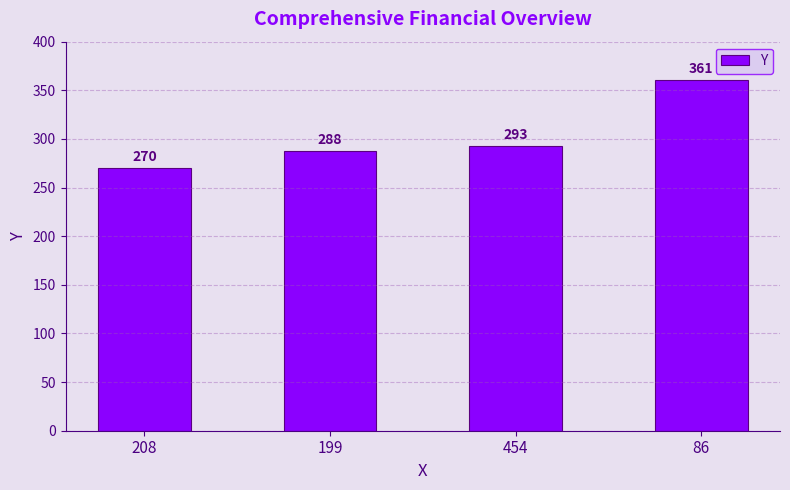

Reading left to right, transcribe all the data shown in this chart.

208=270	199=288	454=293	86=361